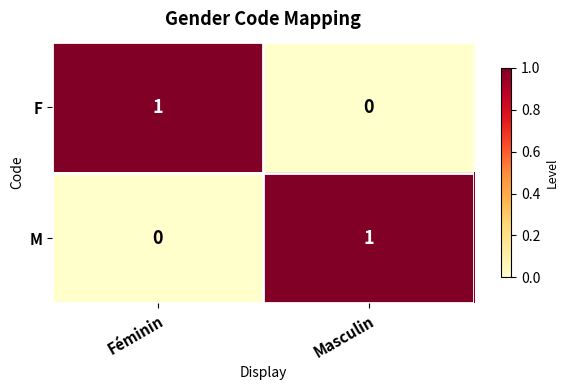

Where is F nearest to the value 0?

Masculin